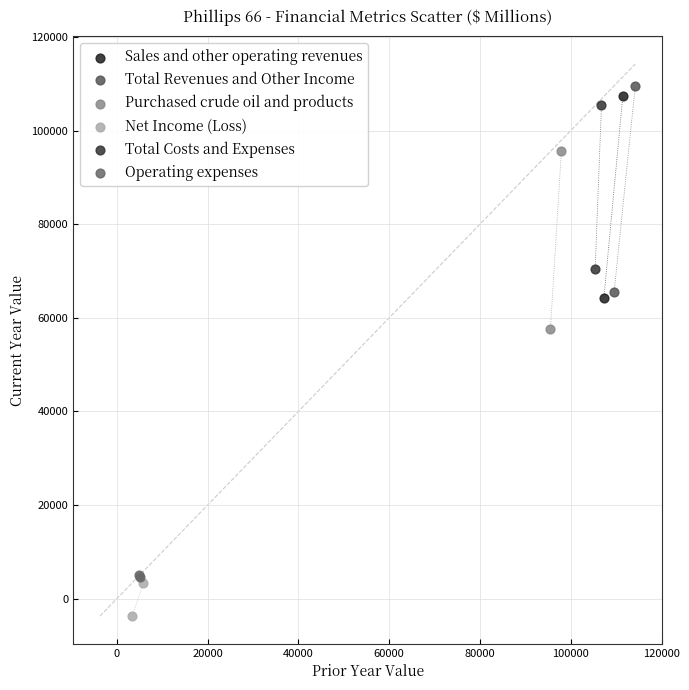

Which series has the largest Y range (max minus min)?

Total Revenues and Other Income